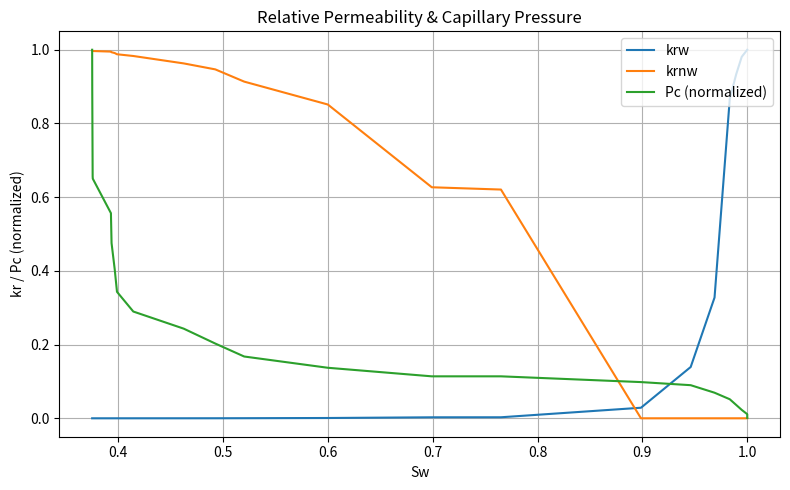

How many intersections are there between krw and Pc (normalized)?

1